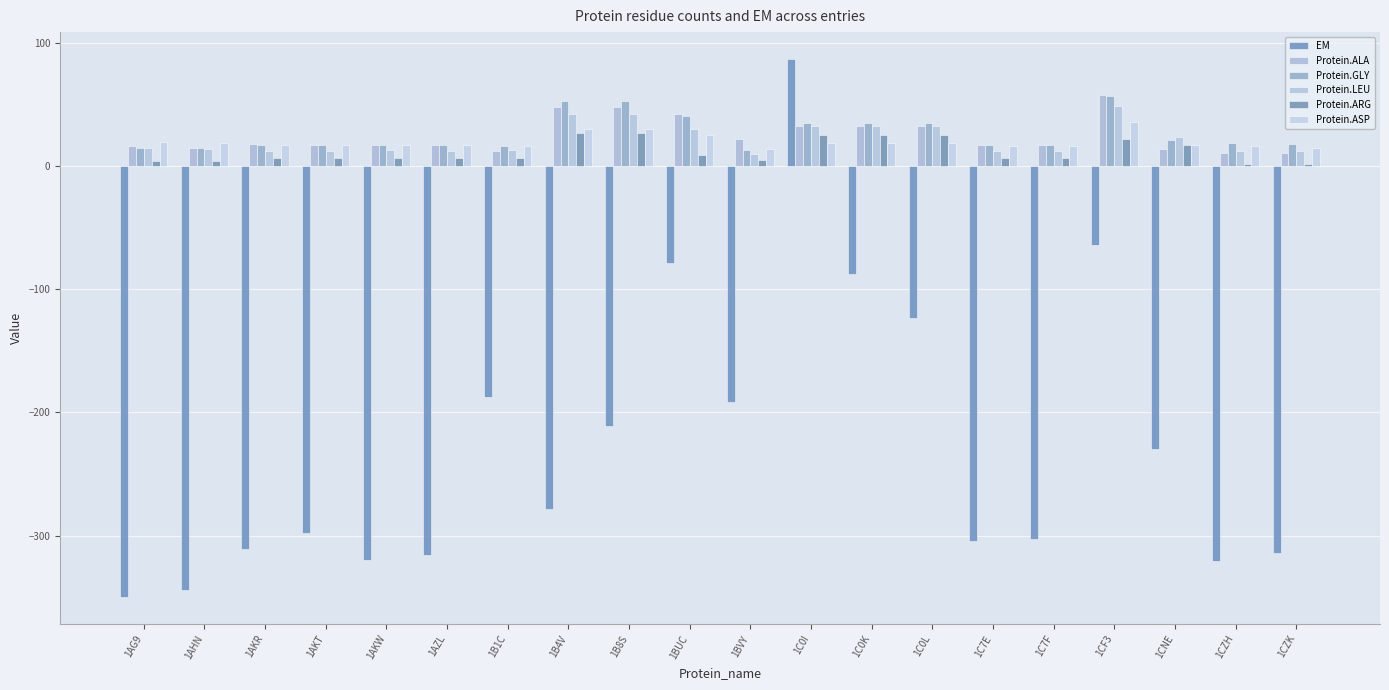

How many bars are there in total?

120